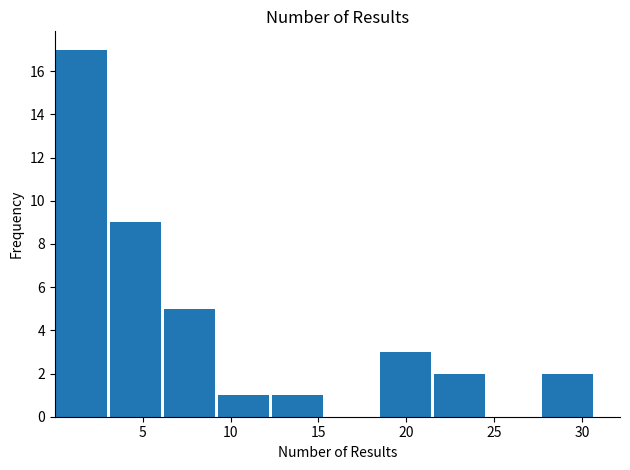

Over which range of the x-axis is the bar tallest?

0.0 to 3.0